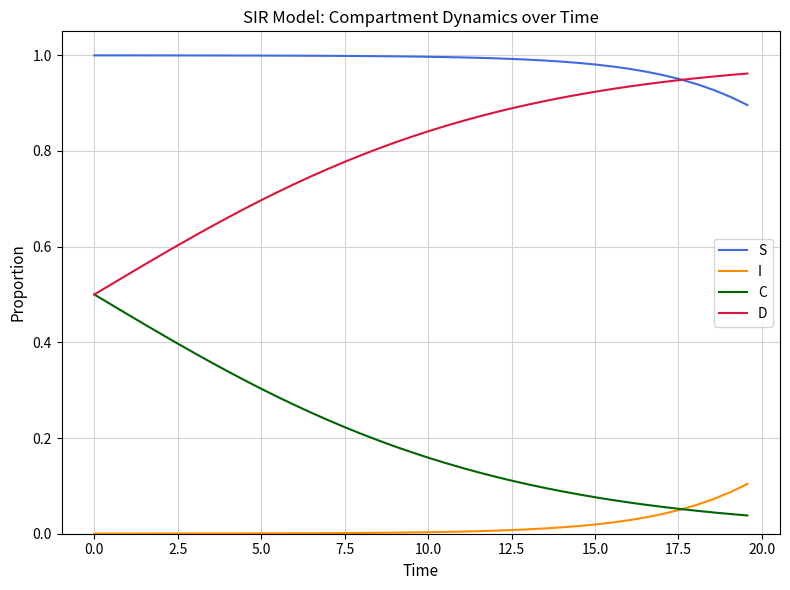

True or false: I and D intersect in this chart.

False